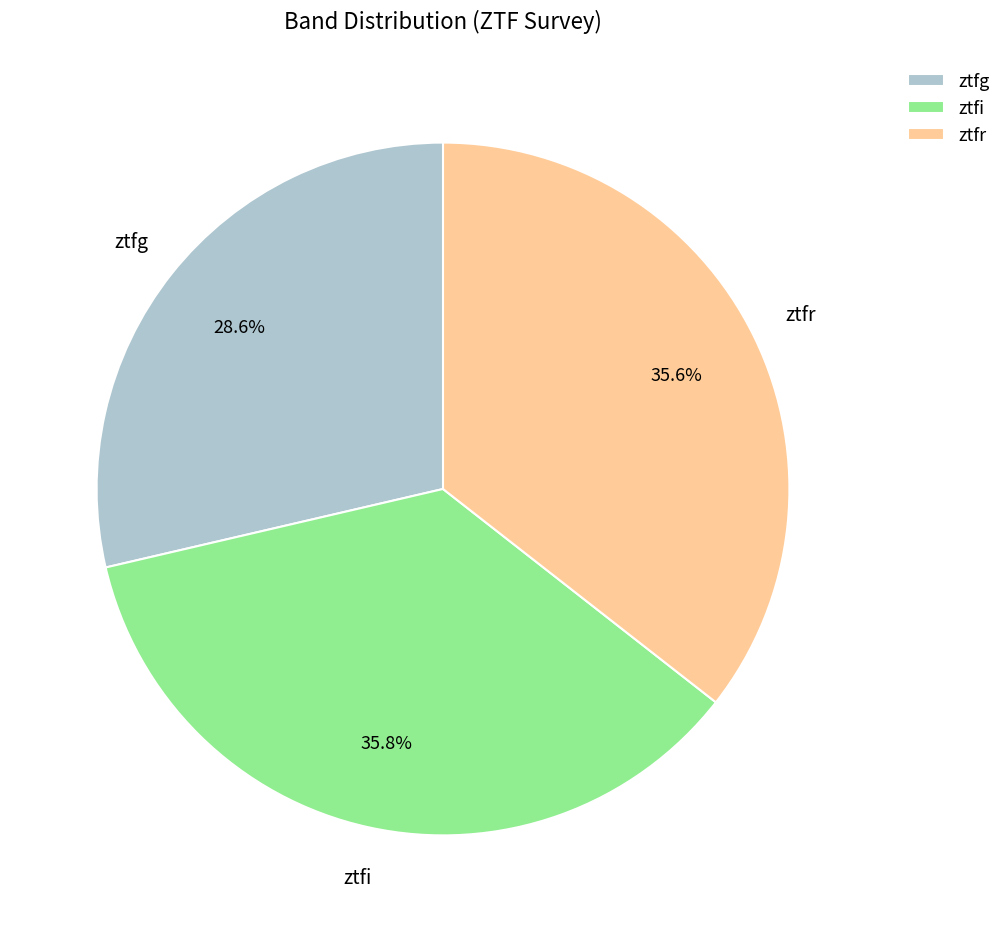

Does ztfi represent more than half of the total?

No